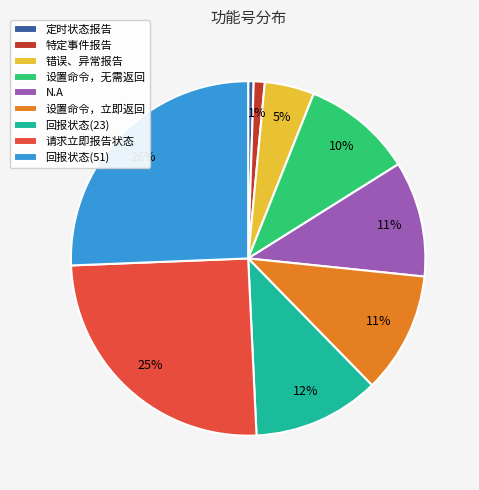

True or false: 设置命令，立即返回 accounts for 3% of the total.

False